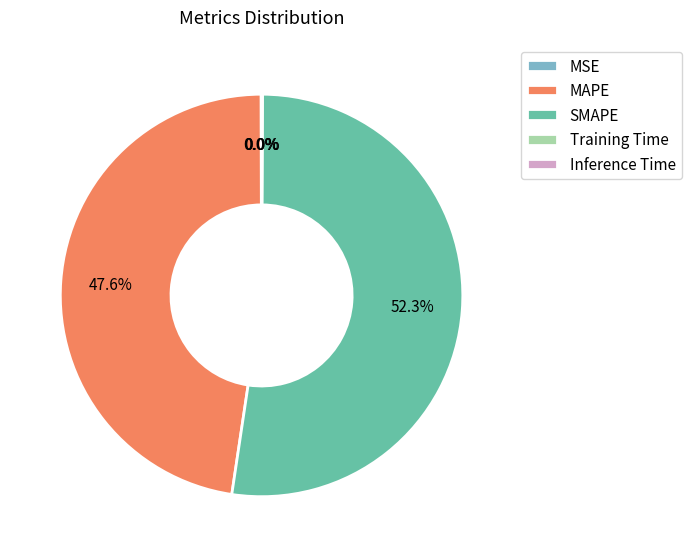

Is there any slice that represents more than half of the pie?

Yes